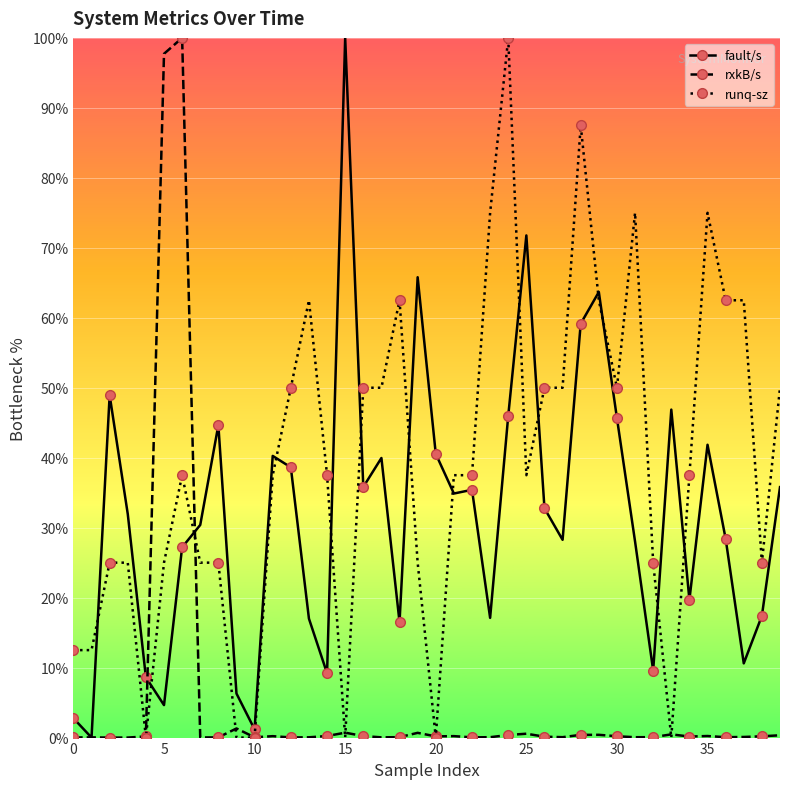

List the series in order of their overall mean, highest first.

runq-sz, fault/s, rxkB/s